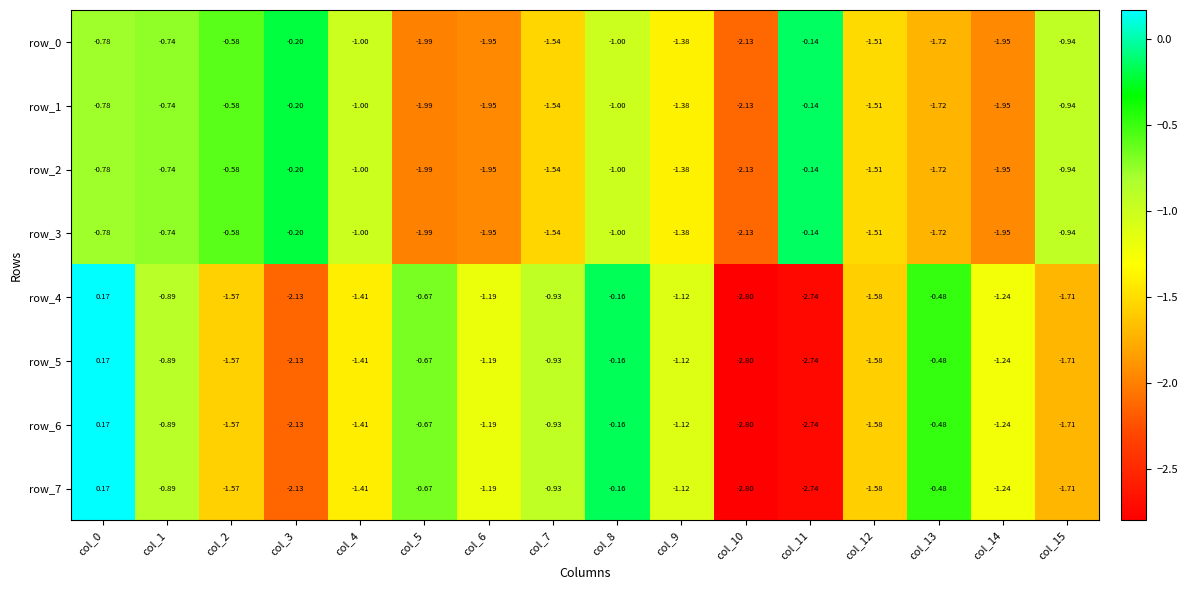

Is the value of row_0 at col_0 greater than the value of row_7 at col_1?

Yes